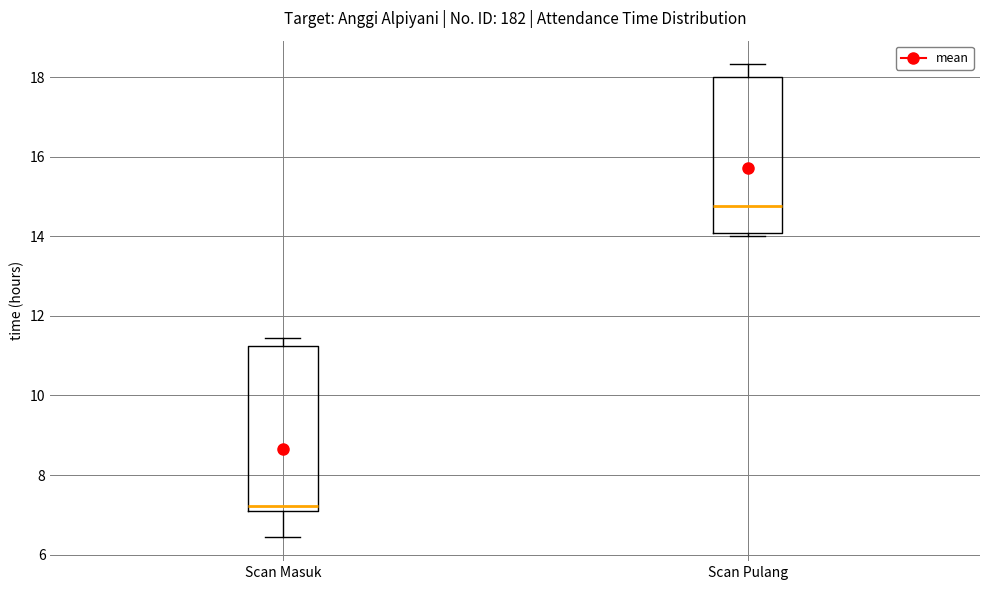

Which box's median line is the highest?

Scan Pulang